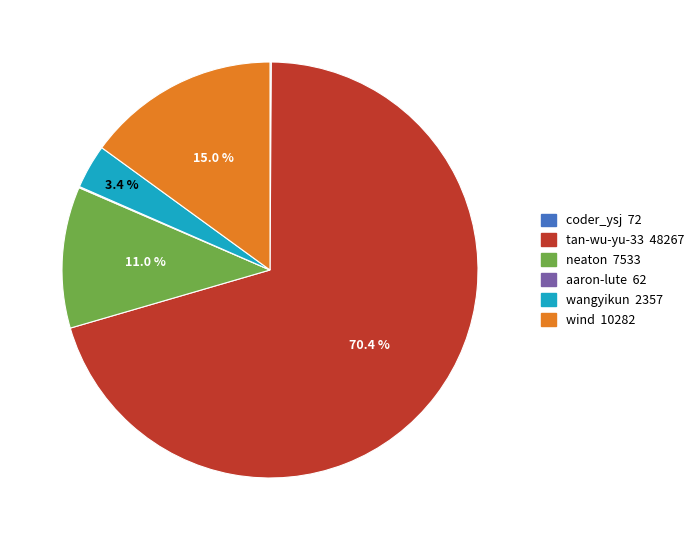

What percentage is the tan-wu-yu-33 slice, to the nearest percent?

70%